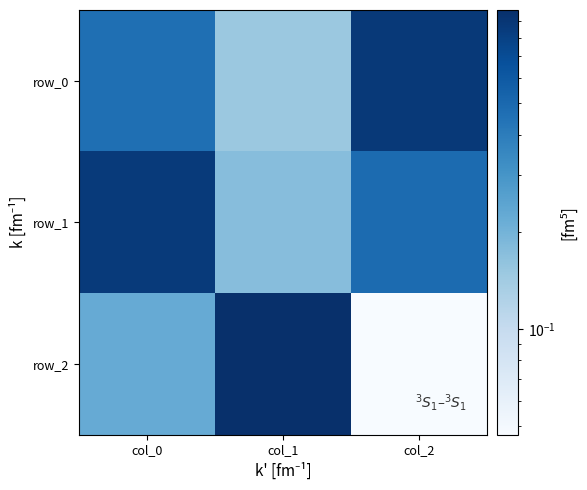

At col_1, list the series in order from smallest to largest.

row_0, row_1, row_2